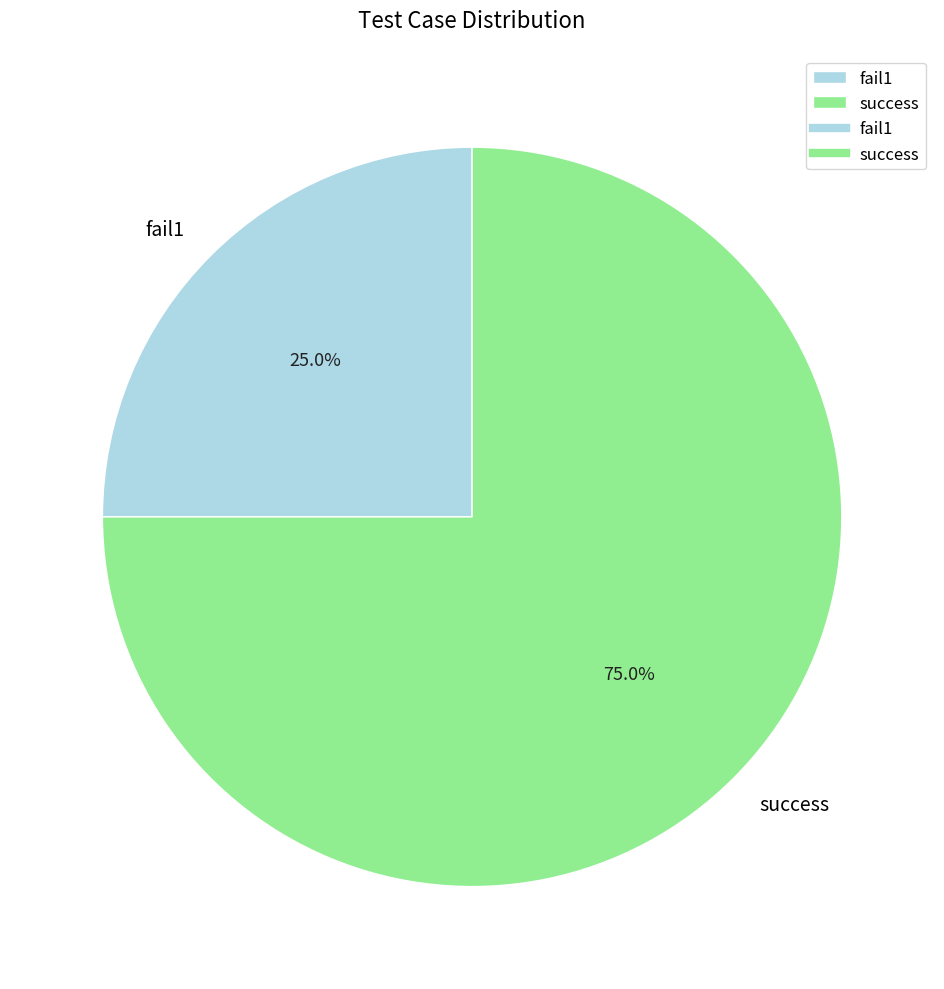

To the nearest percent, what is the difference between the largest and smallest slice percentages?

50%